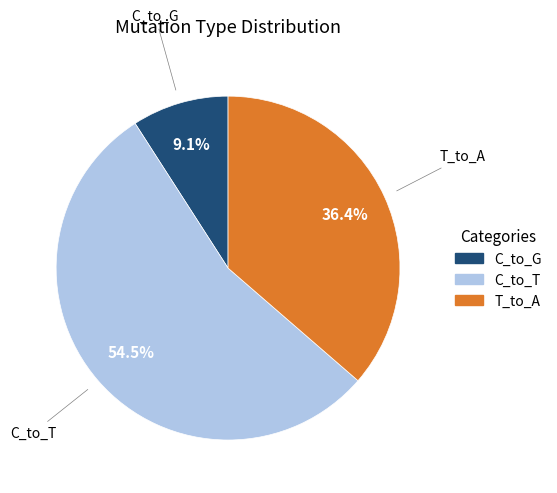

Approximately how many times larger is the value at T_to_A compared to C_to_G?

4.0